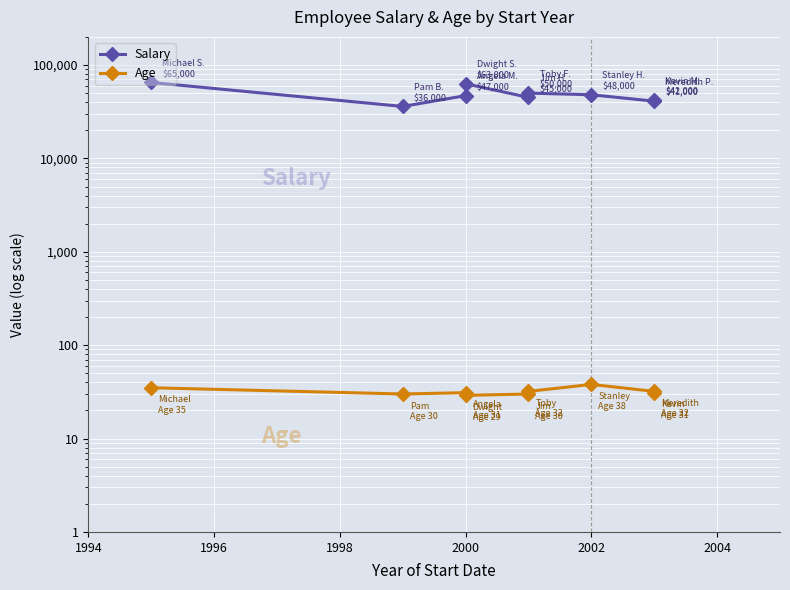

How many categories are shown in the chart?

9